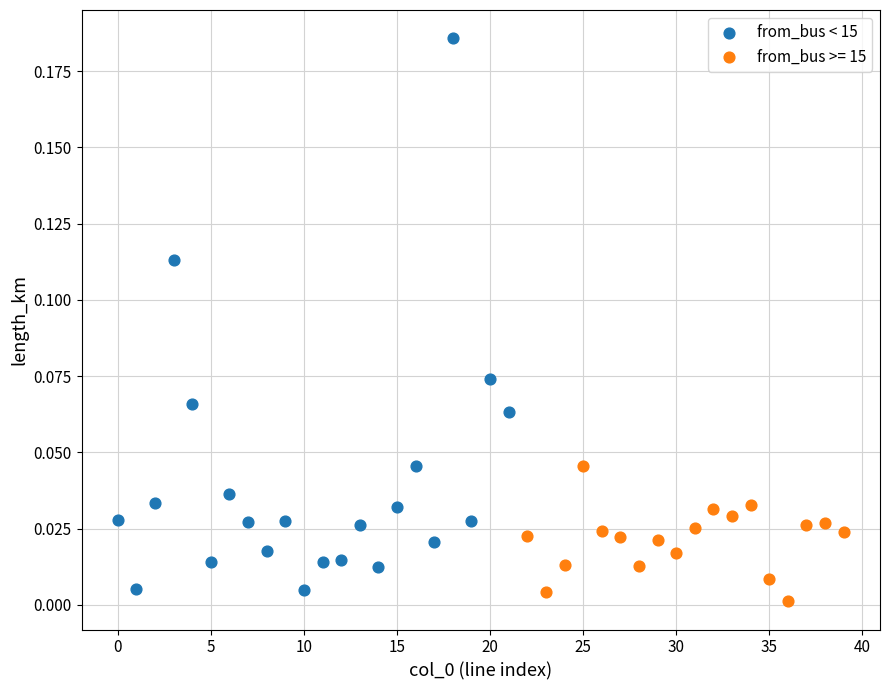

Which series contains the highest Y value?

from_bus < 15